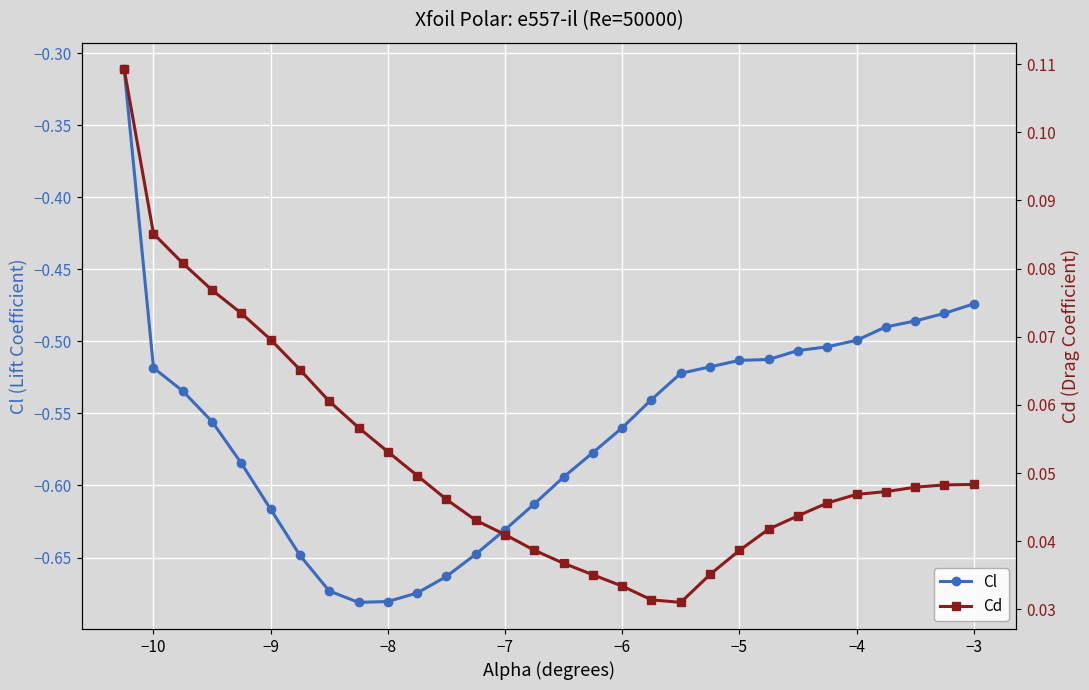

How many interior local valleys does the Cd series have?

1